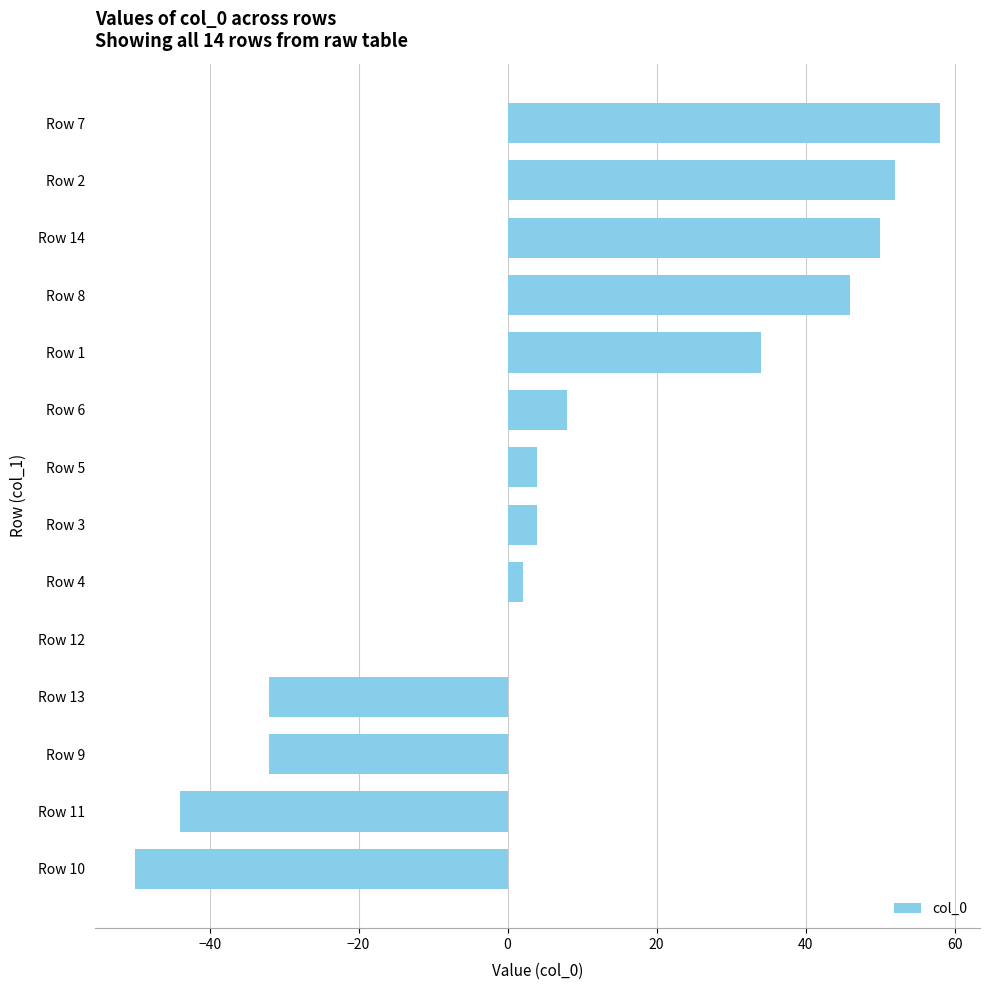

Is it true that the value at Row 14 is 20?

False